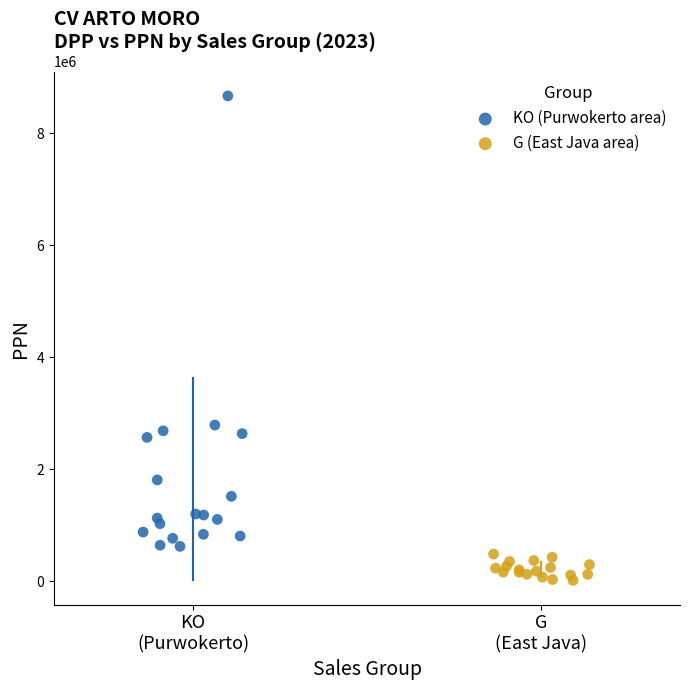

What are all the series names shown in the legend?

KO (Purwokerto area), G (East Java area)